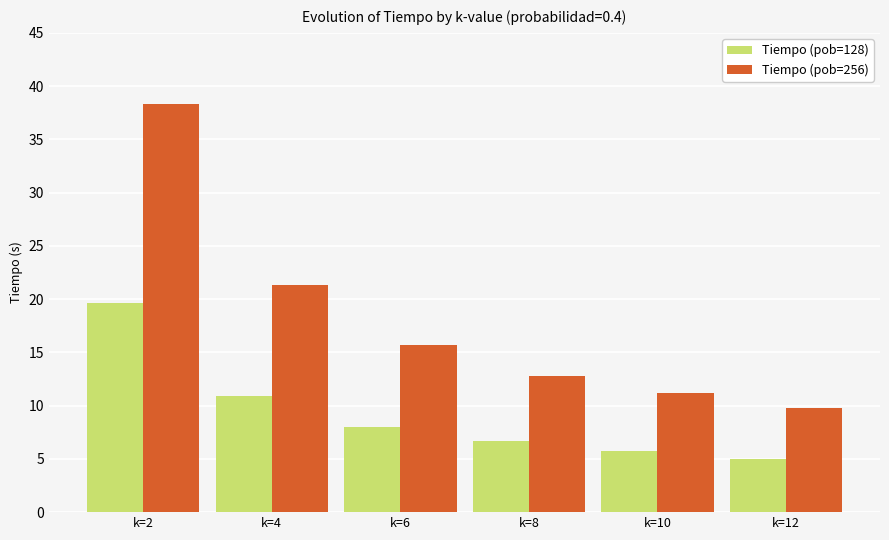

Rank the series by their maximum value, from lowest to highest.

Tiempo (pob=128), Tiempo (pob=256)